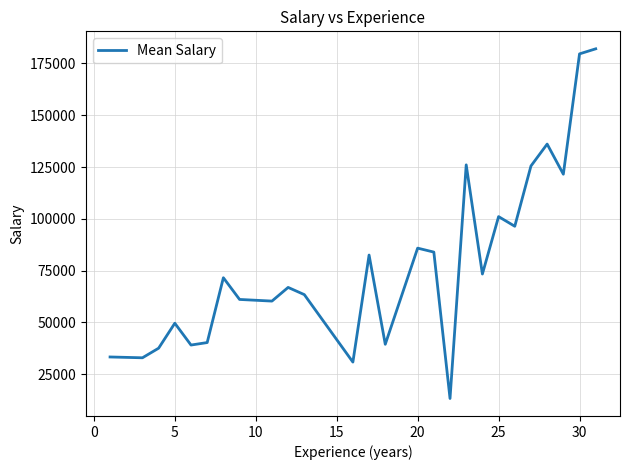

How many lines are shown in the chart?

1